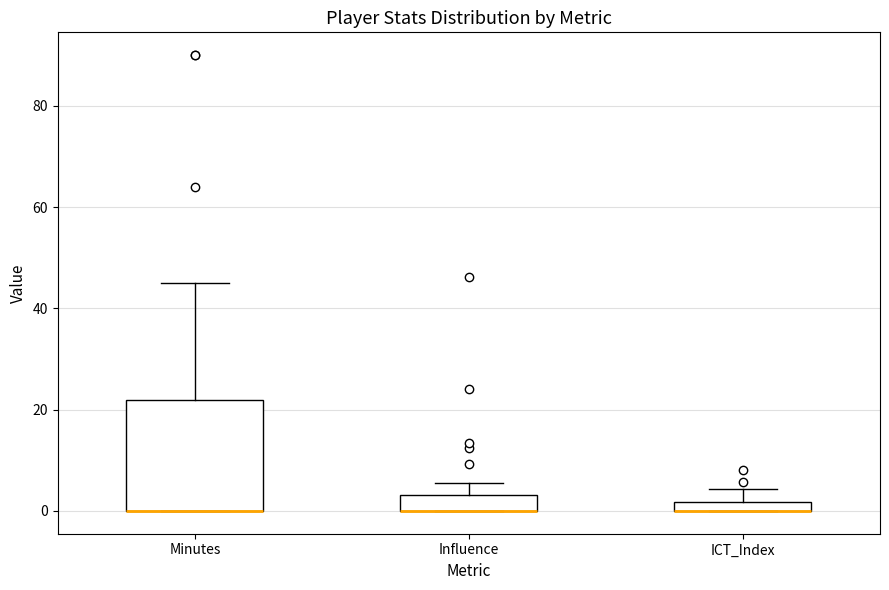

Where is the upper edge of the box for ICT_Index on the y-axis? The values are not printed on the chart, so give them approximately, as read against the axis.

2